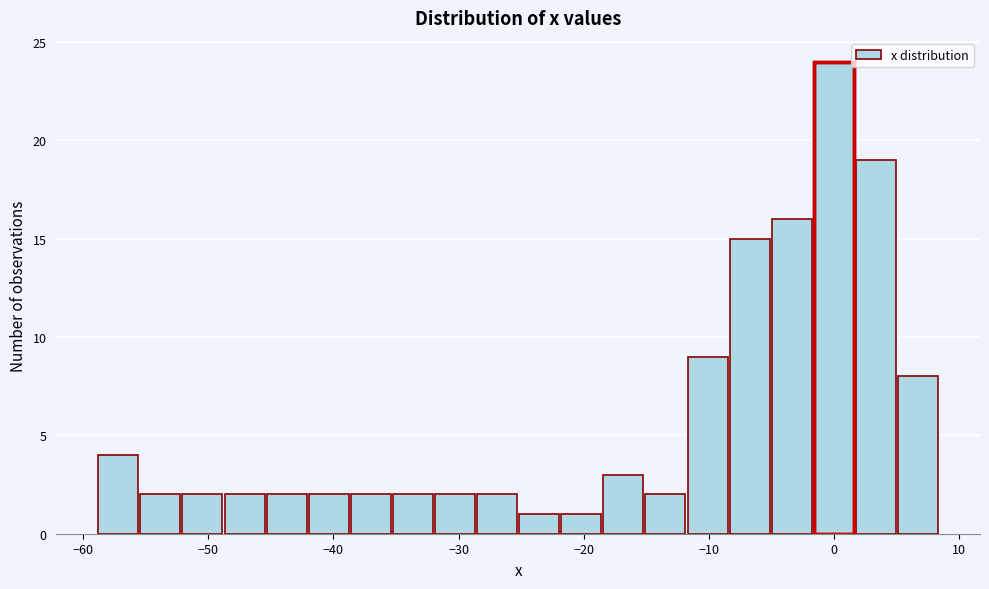

Read against the x-axis, roughly where is the centre of the tallest bar?

0